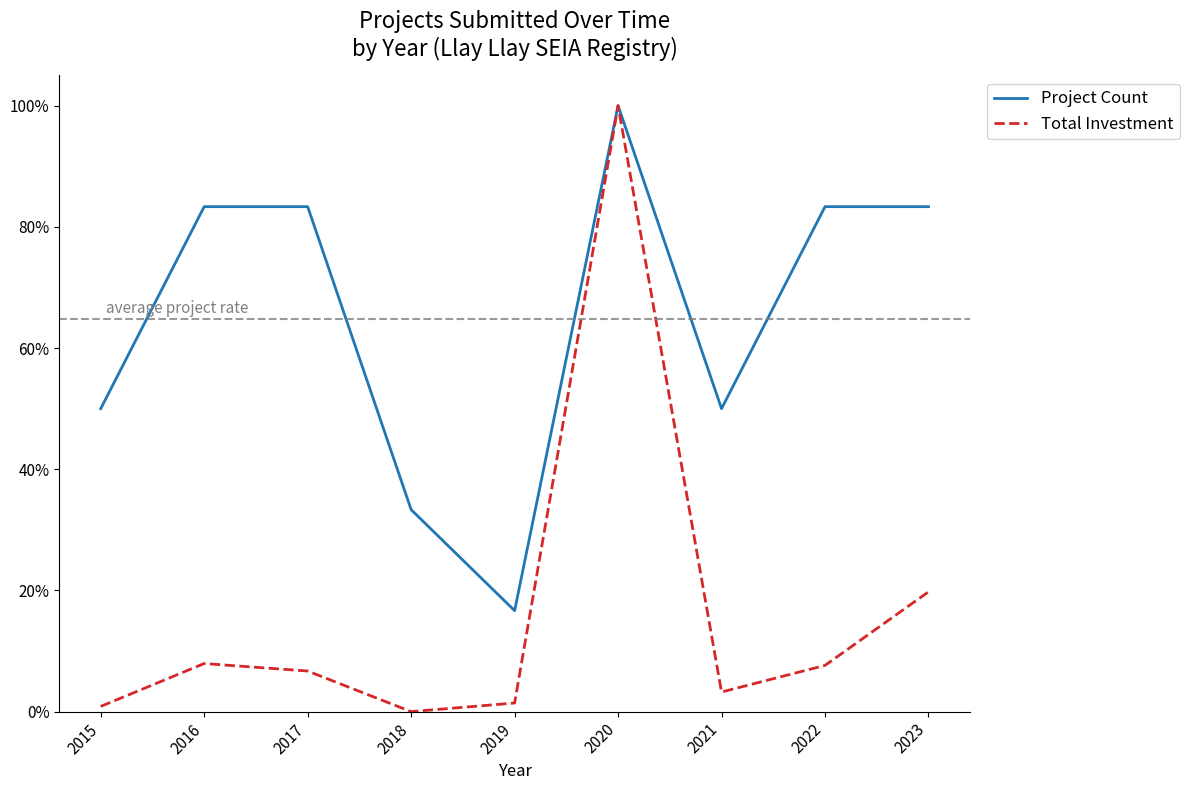

Between 2017 and 2020, which series saw the biggest shift?

Total Investment